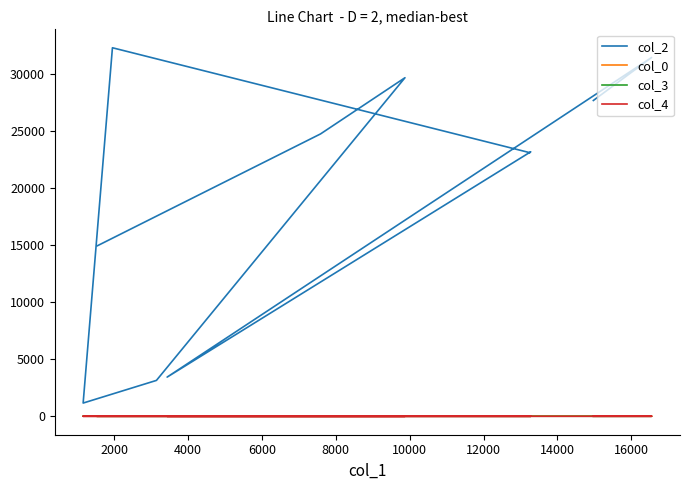

Does the chart display data point markers on the line(s)?

No